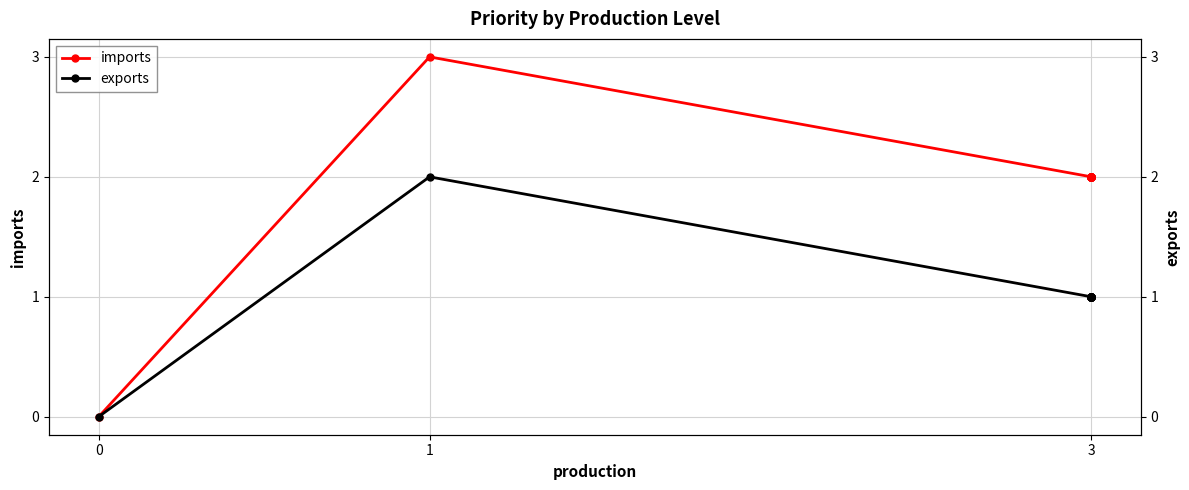

At which category is the sum across all series the highest?

1